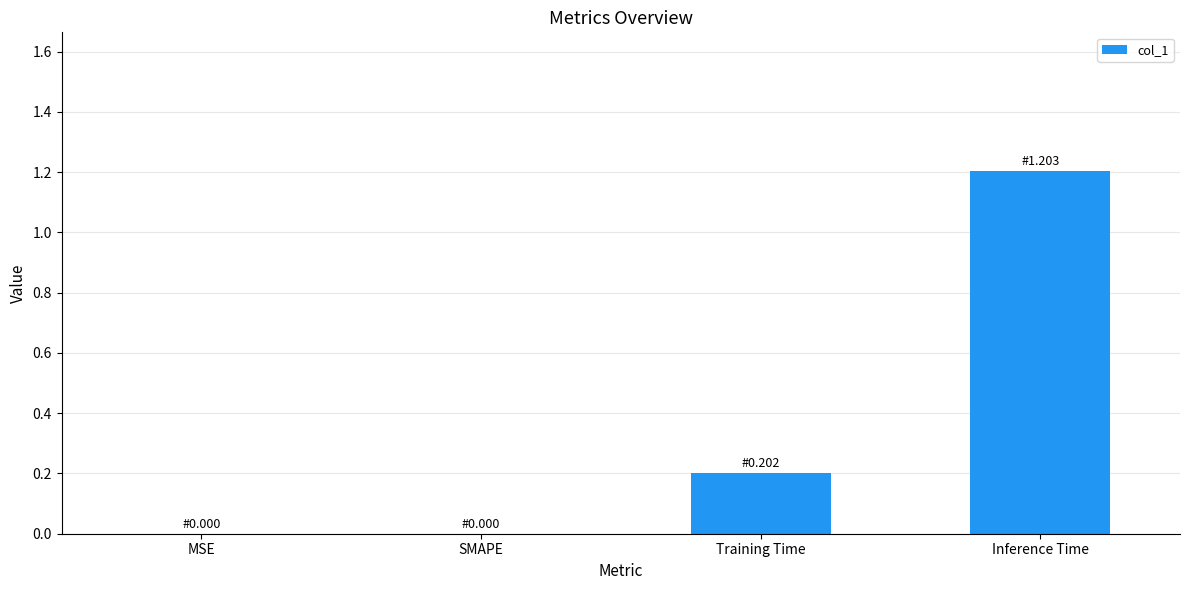

Which has a higher value, Inference Time or SMAPE?

Inference Time